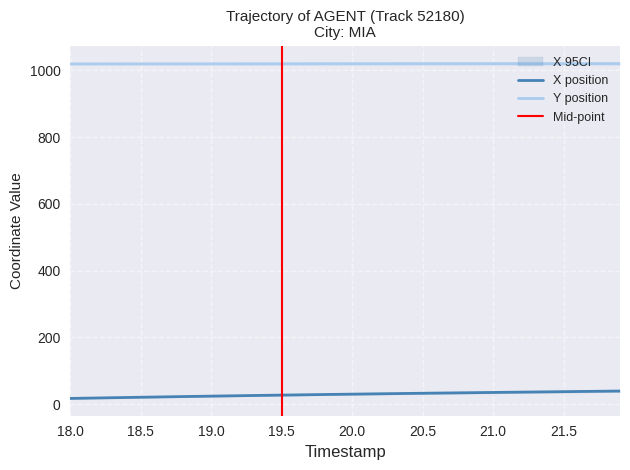

At how many categories does at least one series exceed 256?

40